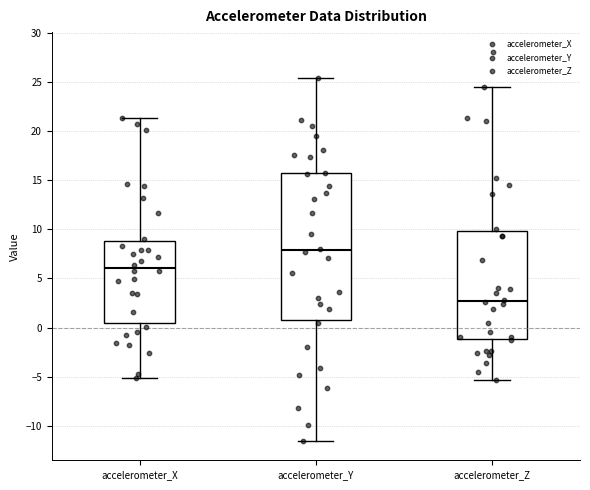

Where does the lower whisker of the box for accelerometer_Z end on the y-axis? The values are not printed on the chart, so give them approximately, as read against the axis.

-5.5